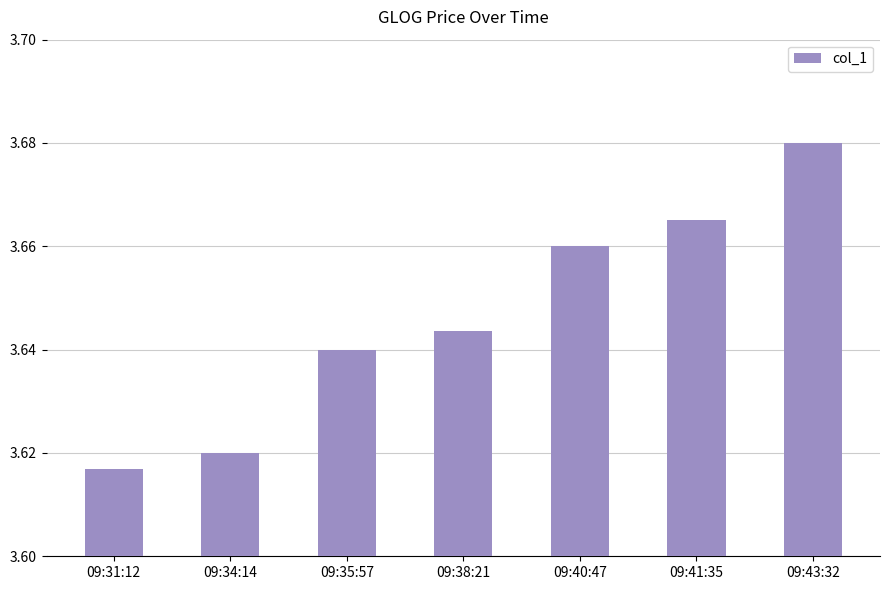

What is the sum of all values?

25.5